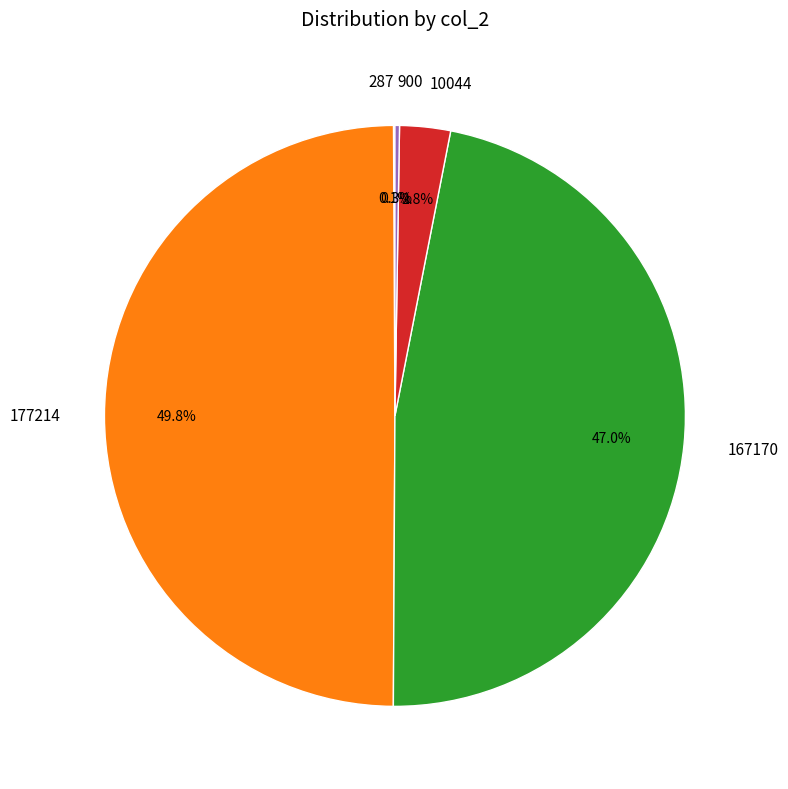

What is the ratio of the value at 177214 to the value at 167170?

1.1